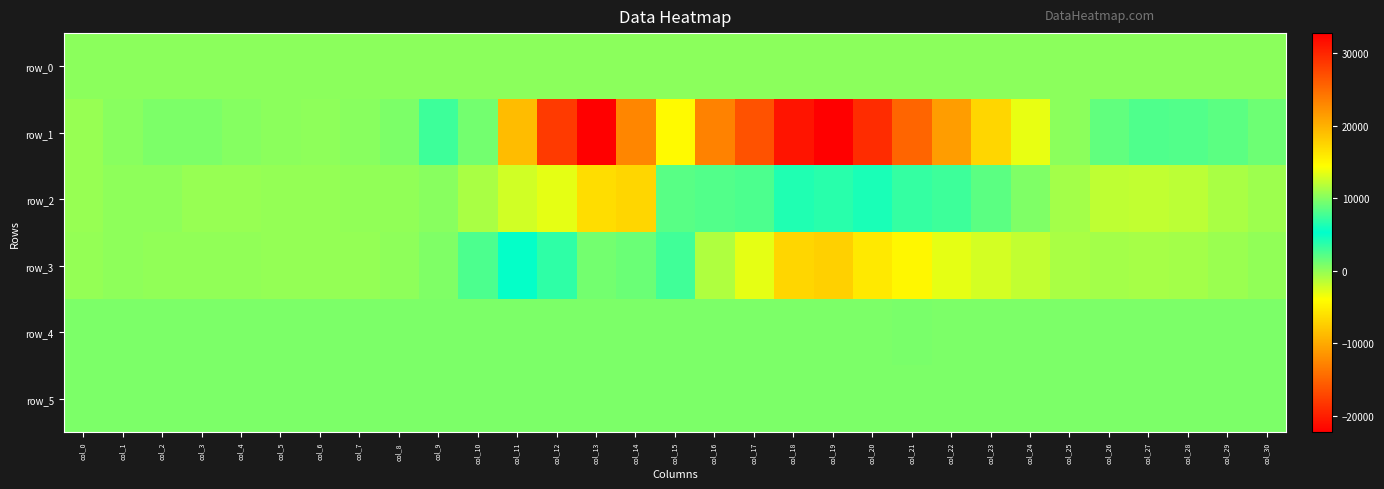

Between col_12 and col_23, which is larger?

col_23